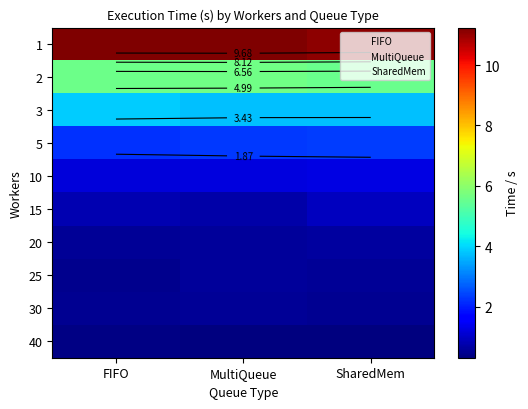

Which category has the highest value in the SharedMem series?

1